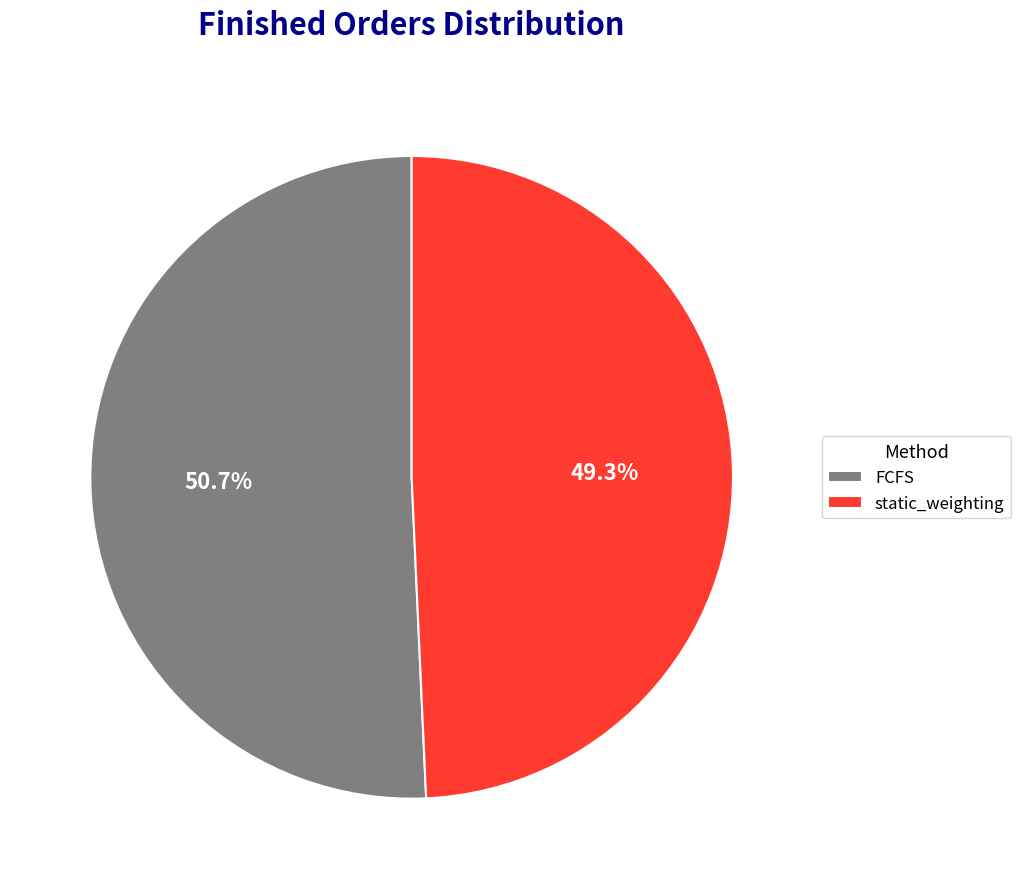

How many slices are in this pie chart?

2